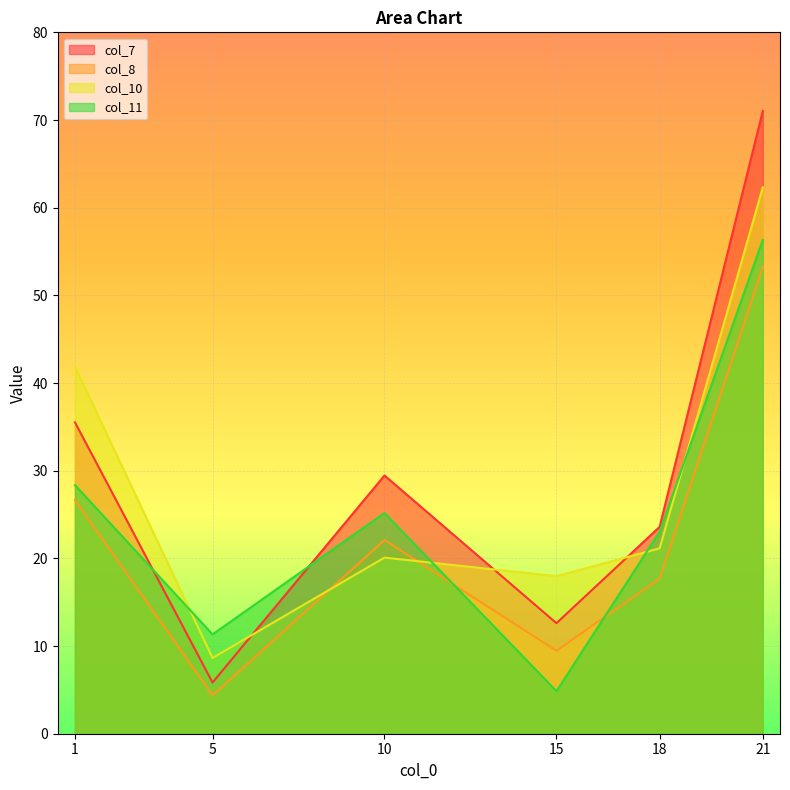

Which series has the widest spread of values?

col_7